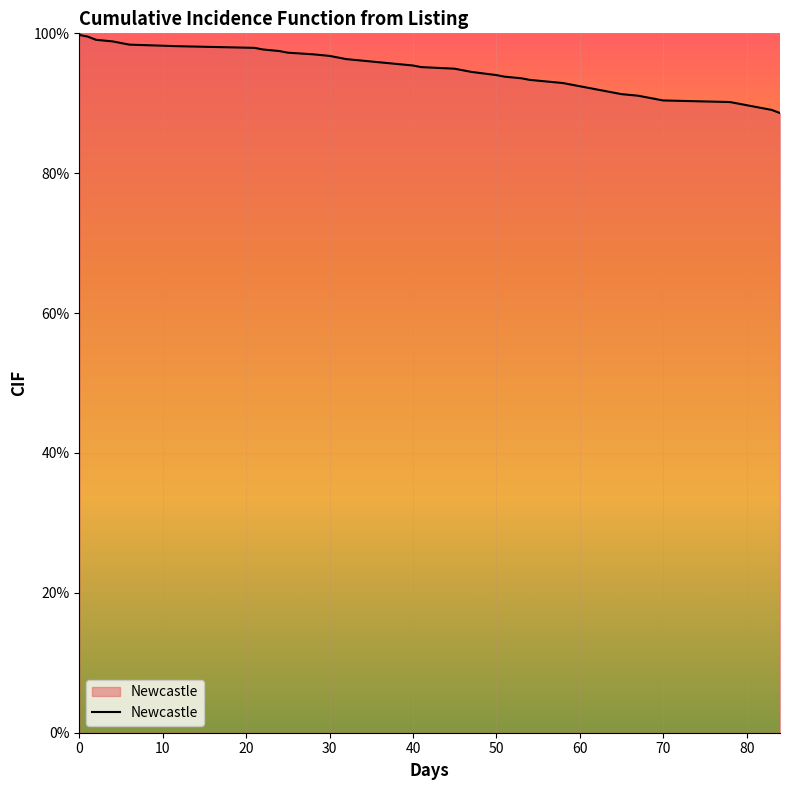

Does the chart display data point markers on the line(s)?

No